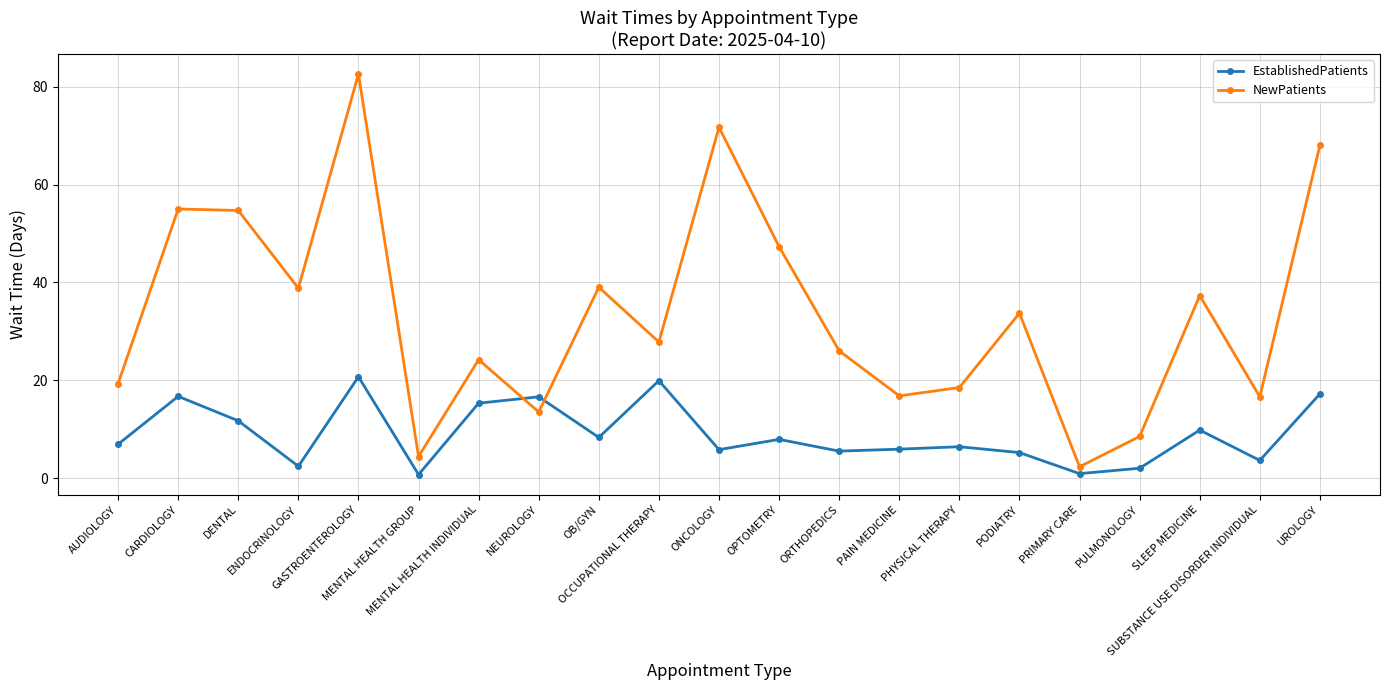

How many interior local peaks does the NewPatients series have?

7